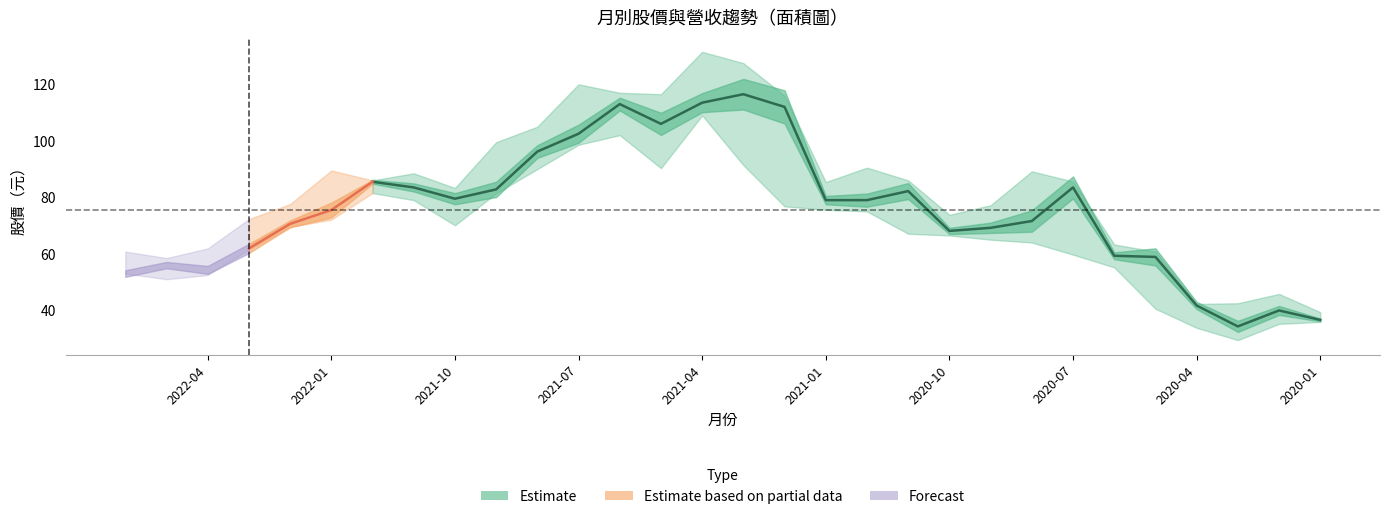

True or false: 最高 and 收盤 cross at least once.

False